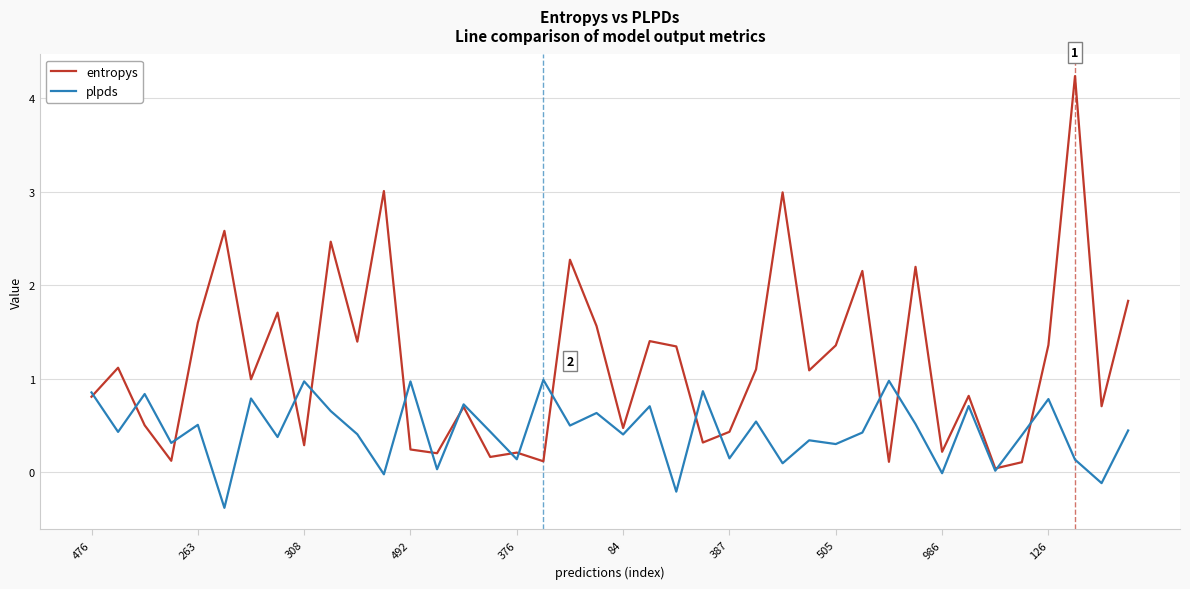

True or false: entropys and plpds intersect in this chart.

True